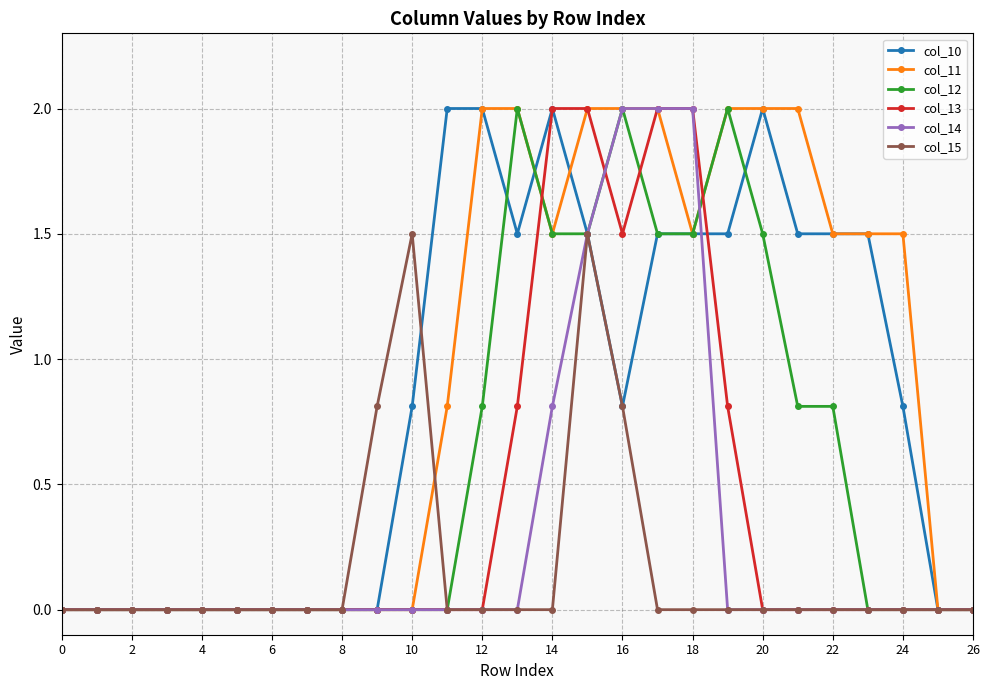

True or false: col_15 has more than 1 points higher than both neighbors.

True